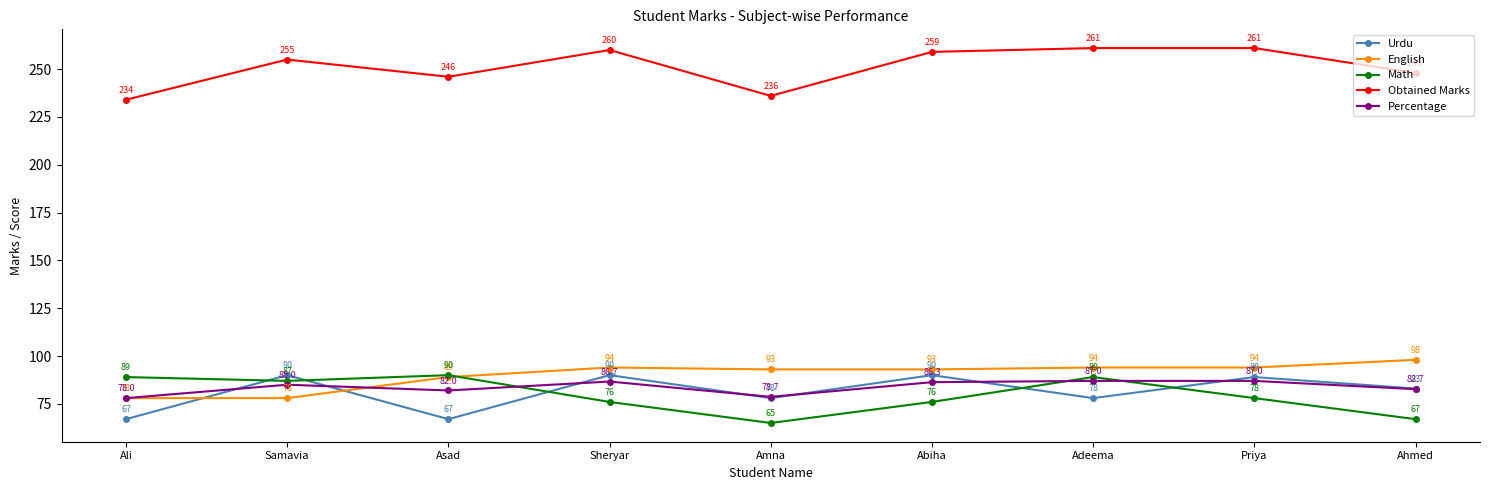

True or false: English has a value of 145.4 at Abiha.

False